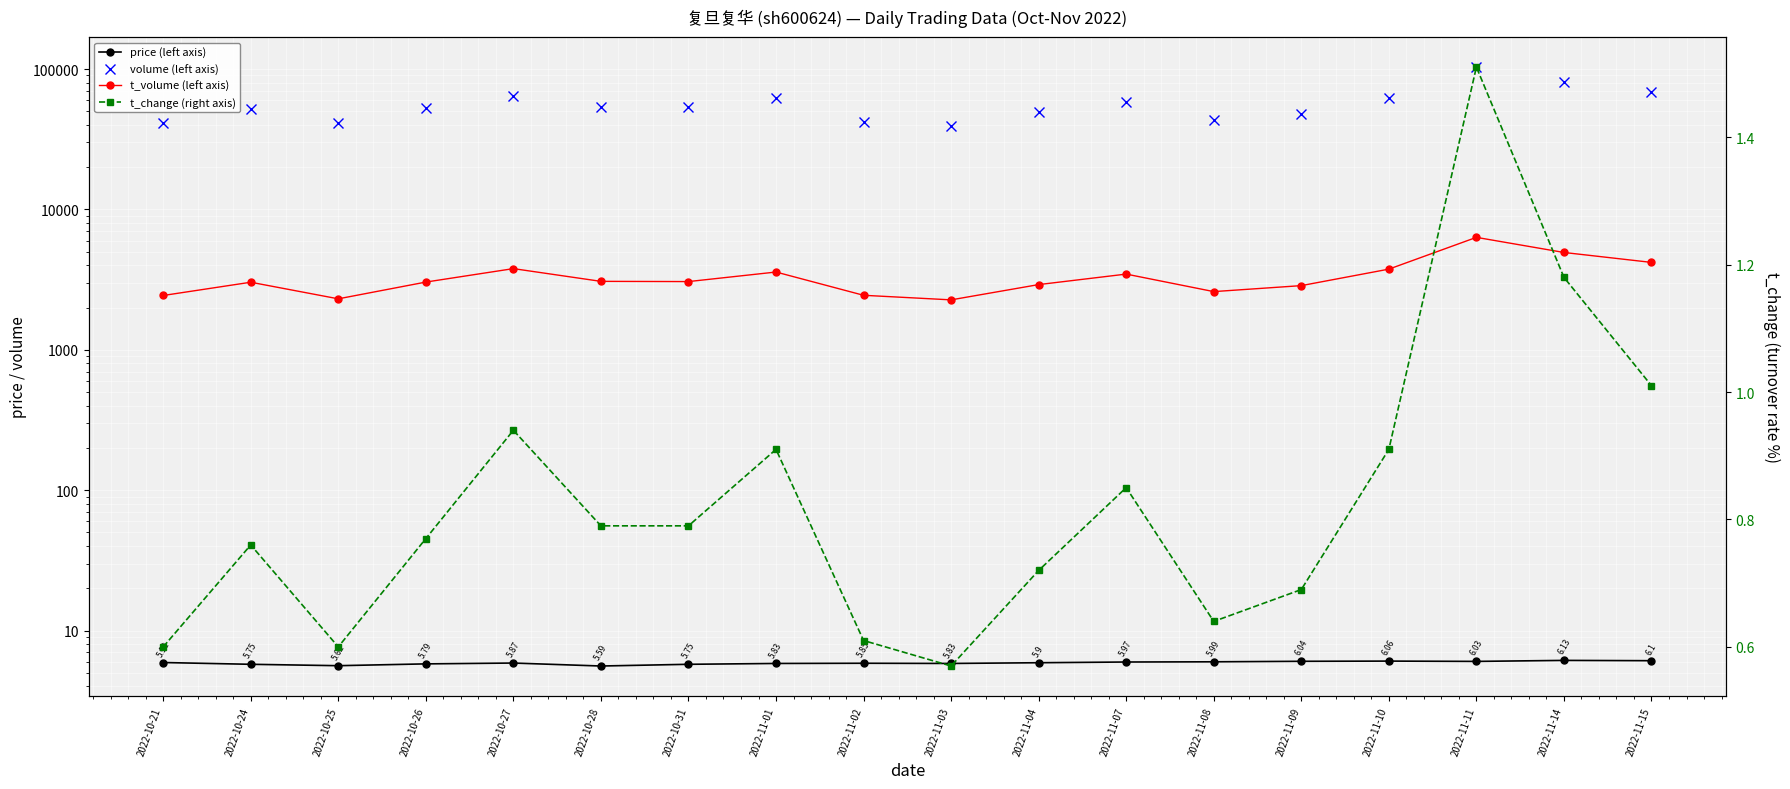

How many interior local valleys does the t_change (right axis) series have?

3